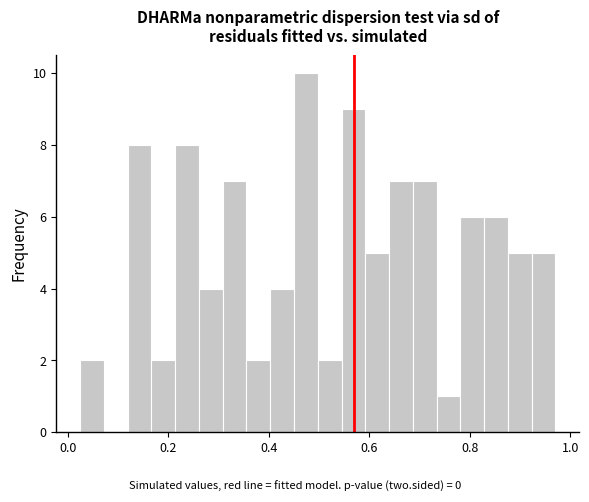

Around what value on the x-axis is the tallest bar? Give the approximate position of its centre, as read against the axis.

0.48